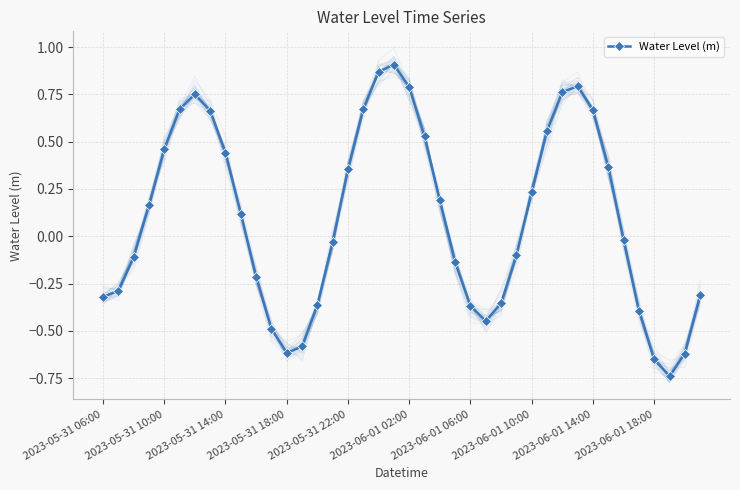

In Water Level (m), how many points are higher than both neighbors (excluding endpoints)?

3